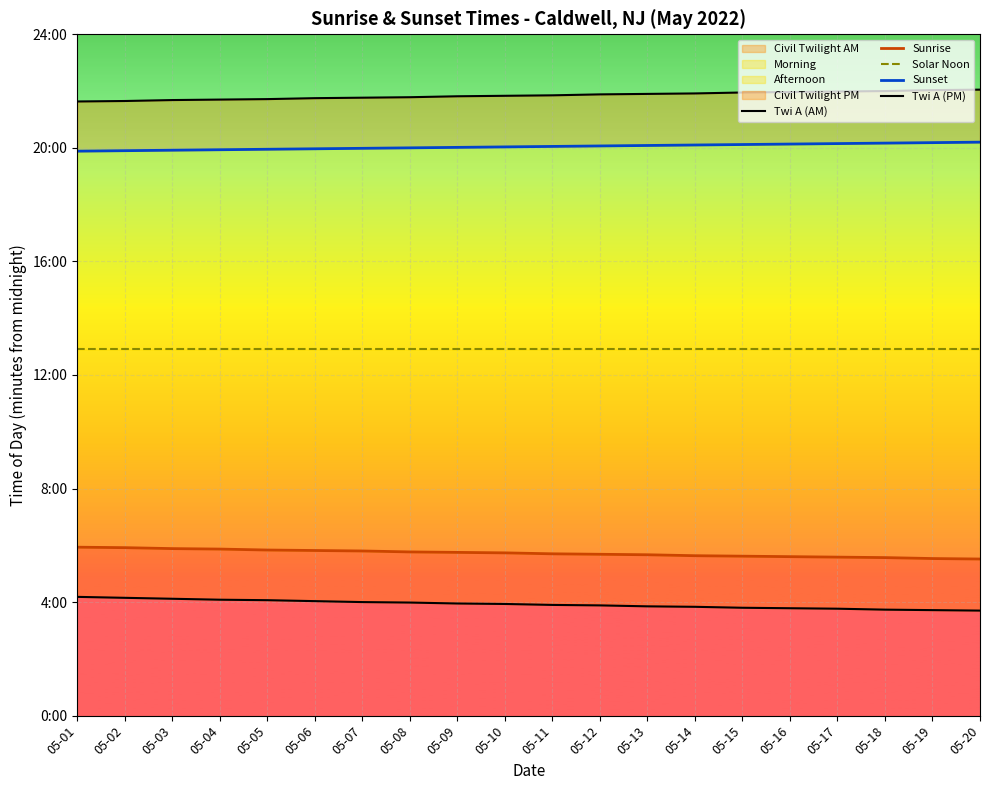

True or false: Sunrise and Twi A (PM) cross at least once.

False